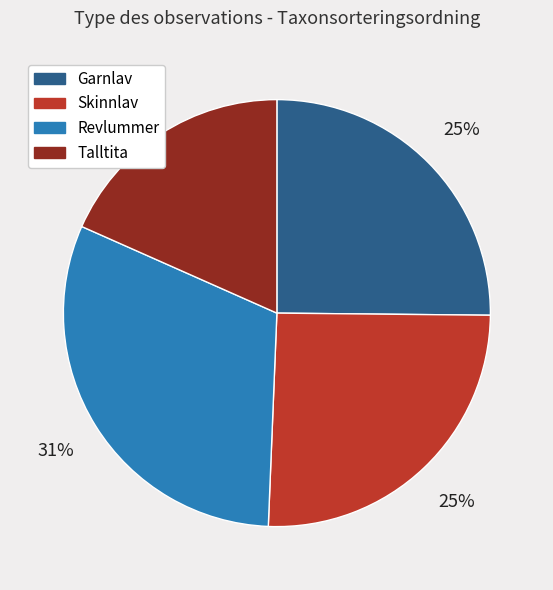

Is it true that Talltita is 18% of the pie?

True